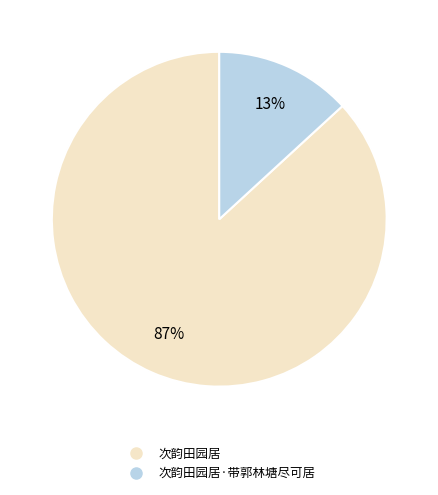

Count the number of slices in the pie.

2